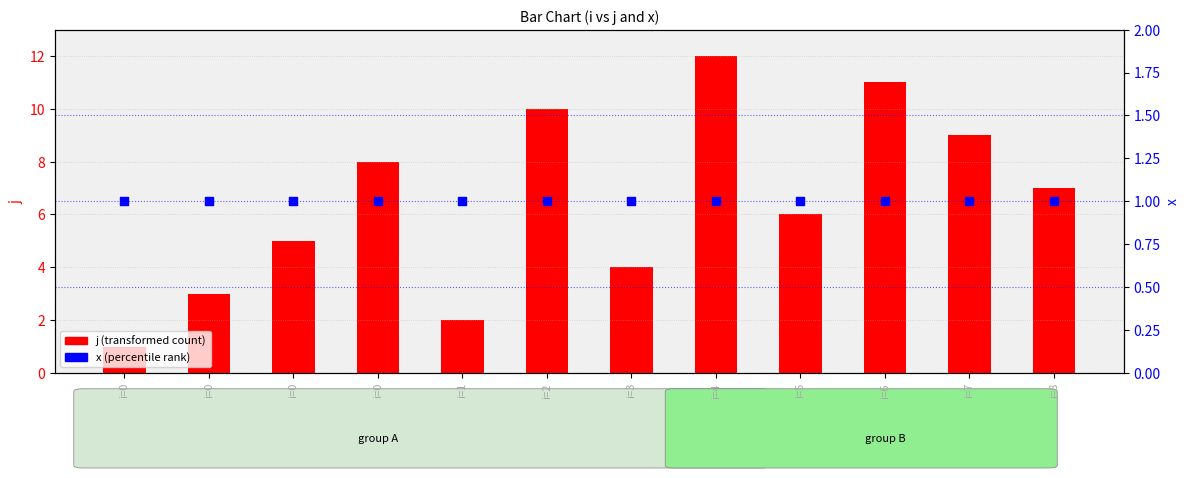

Which series has the largest total across all categories?

j (transformed count)